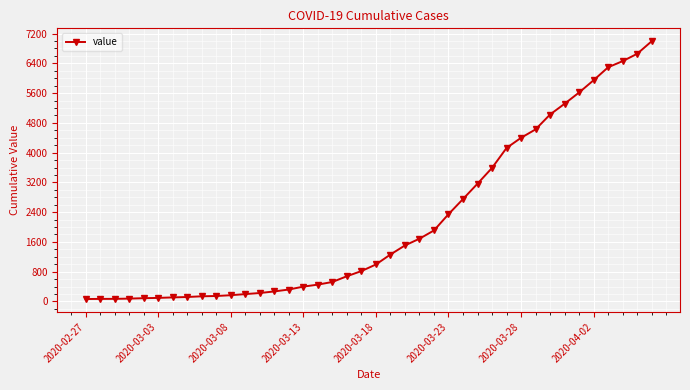

What is the maximum value shown in the chart?

6995